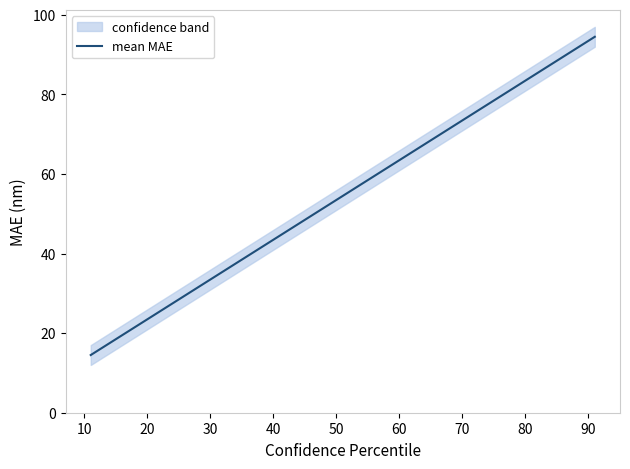

Which has a higher value, 20 or 70?

70